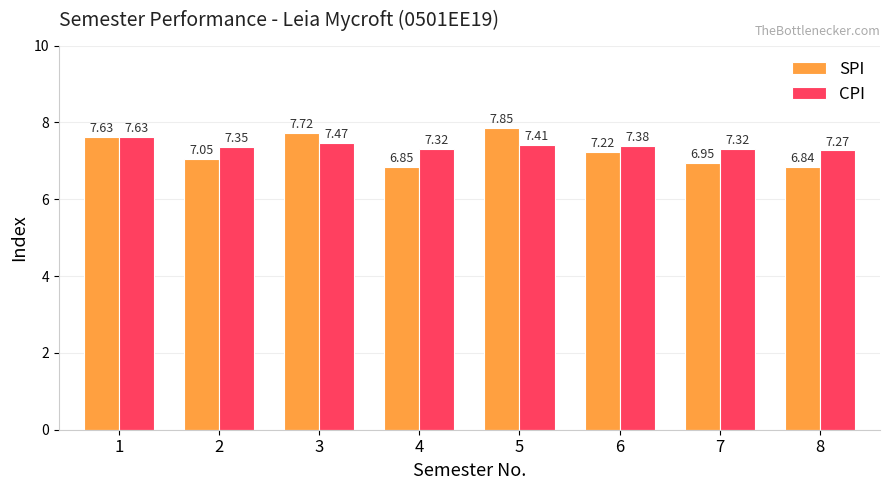

What is the total value across all series at 2?

14.4